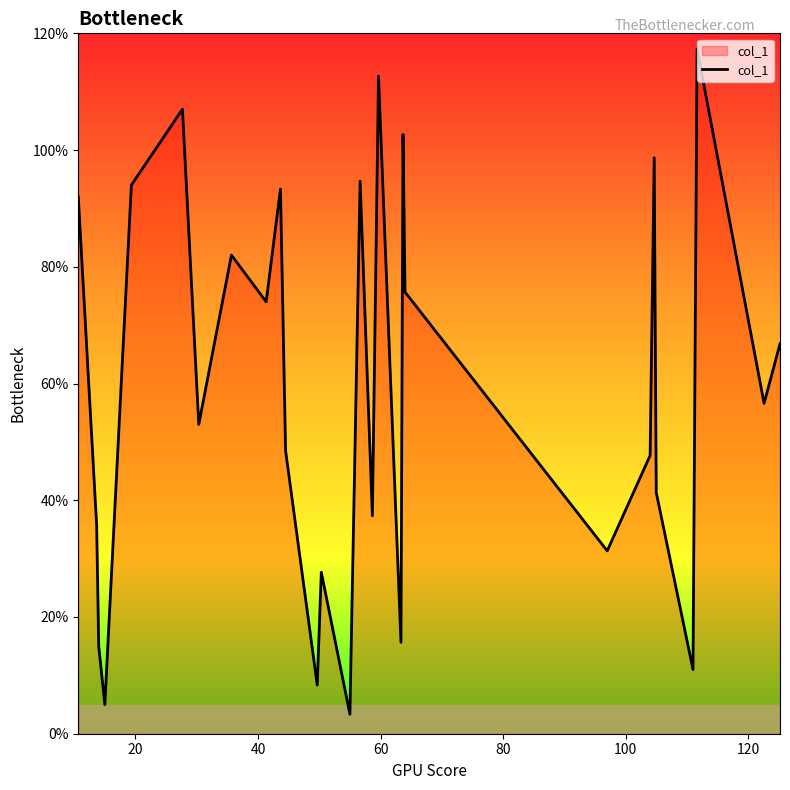

What is the smallest value displayed?

3.3